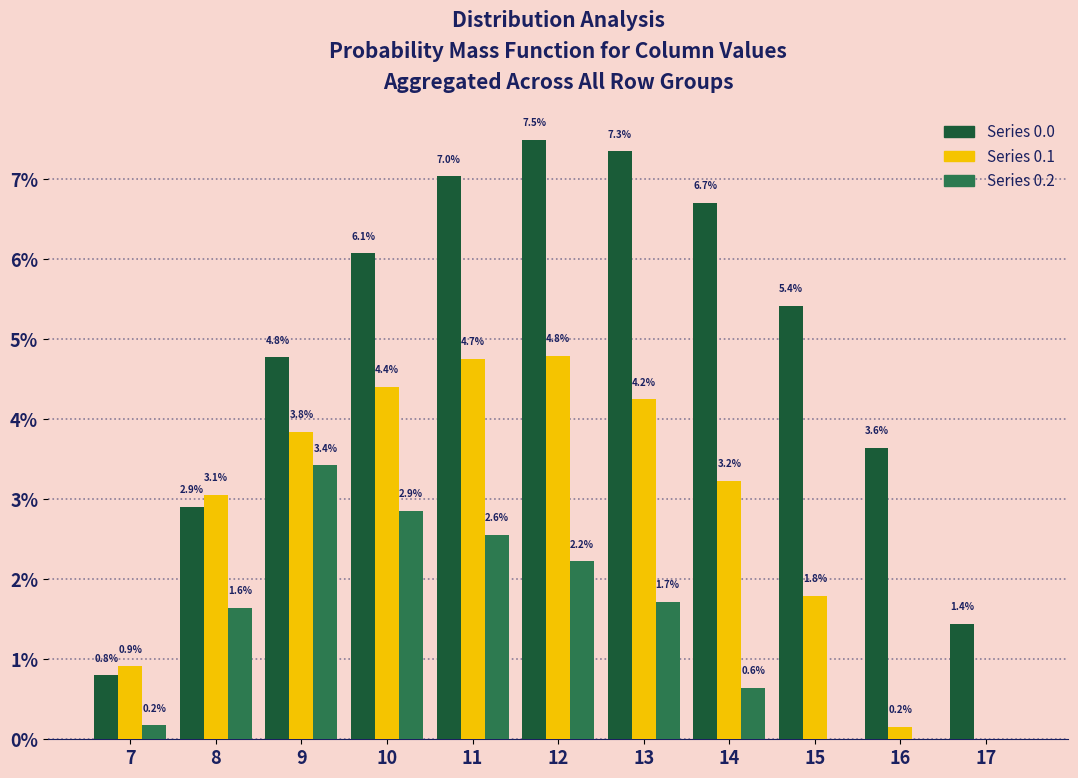

Reading left to right, what are all the values shown in this chart?

Series 0.0: 7=0.8	8=2.9	9=4.8	10=6.1	11=7.0	12=7.5	13=7.3	14=6.7	15=5.4	16=3.6	17=1.4
Series 0.1: 7=0.9	8=3.1	9=3.8	10=4.4	11=4.7	12=4.8	13=4.2	14=3.2	15=1.8	16=0.2	17=0.0
Series 0.2: 7=0.2	8=1.6	9=3.4	10=2.9	11=2.6	12=2.2	13=1.7	14=0.6	15=0.0	16=0.0	17=0.0